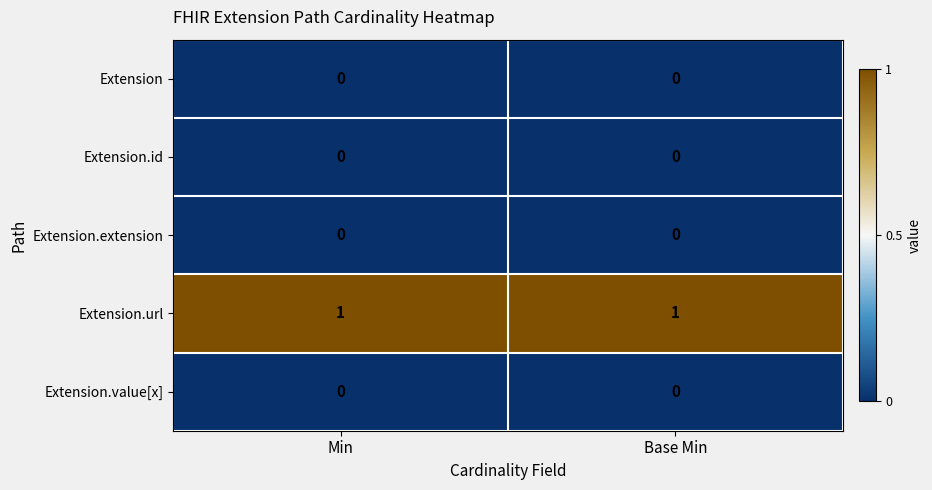

The value of Extension.value[x] at Base Min is 0. True or false?

True